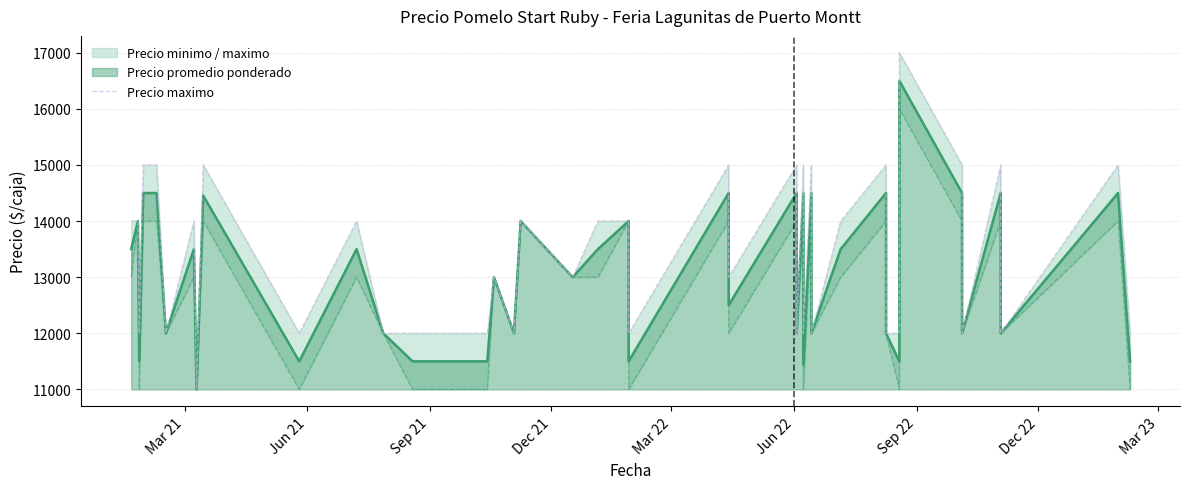

How many interior local valleys (lower than both neighbors) does the data have?

13